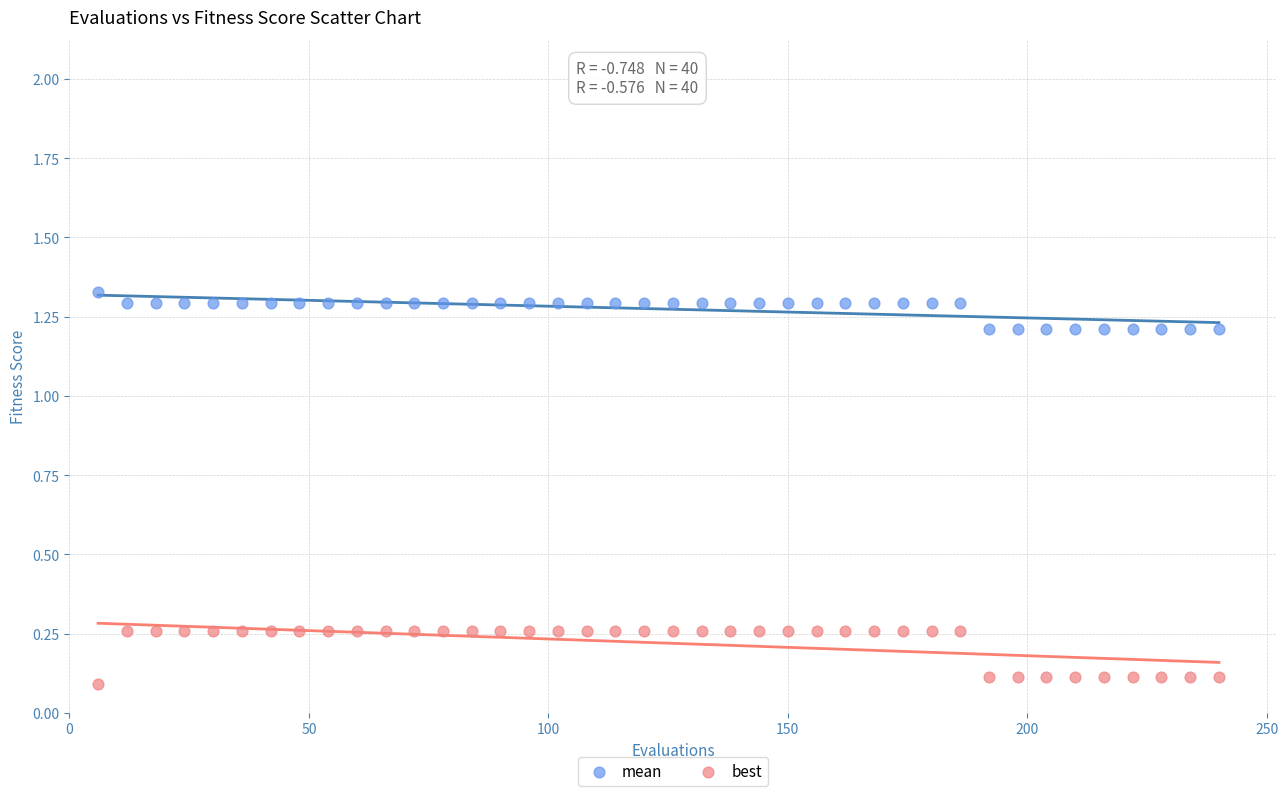

What are all the series names shown in the legend?

mean, best